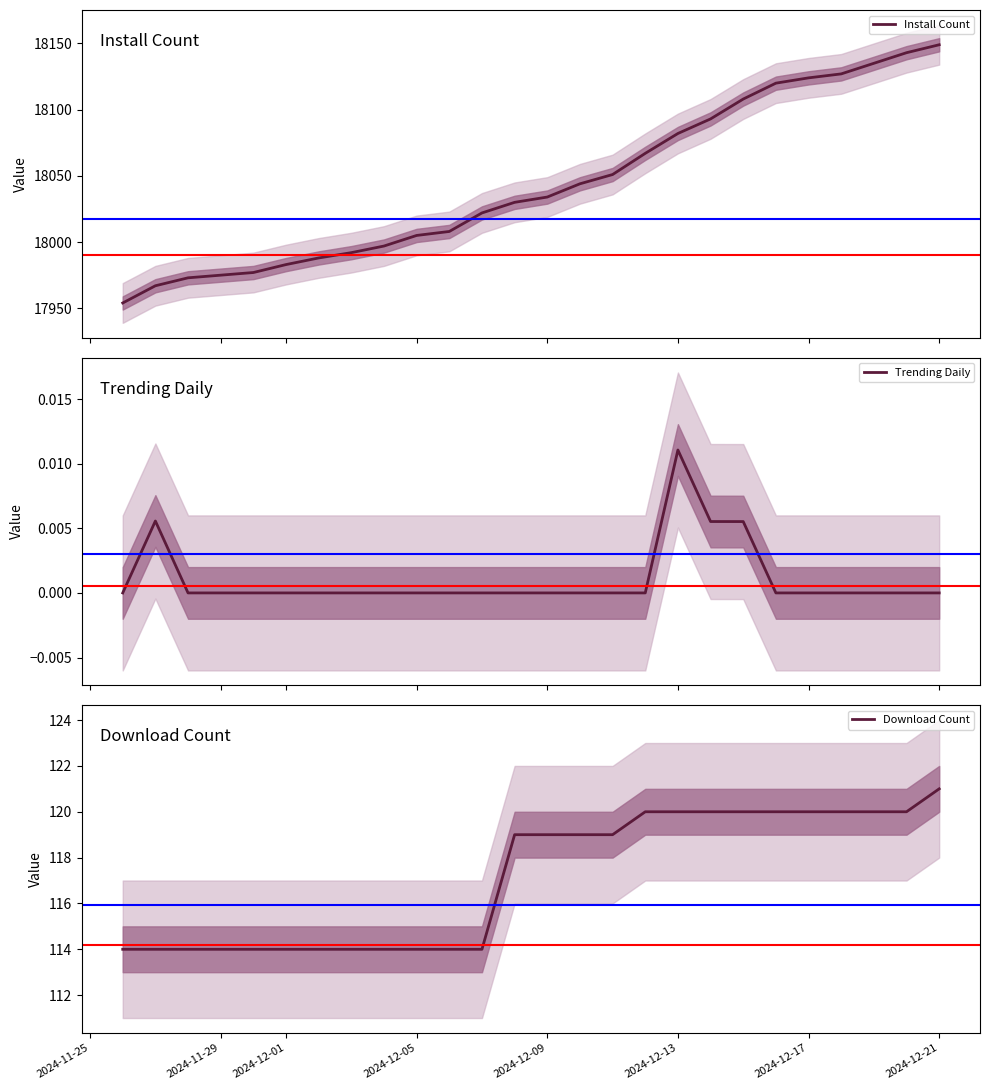

List the series in order of their peak value, lowest first.

Trending Daily, Download Count, Install Count